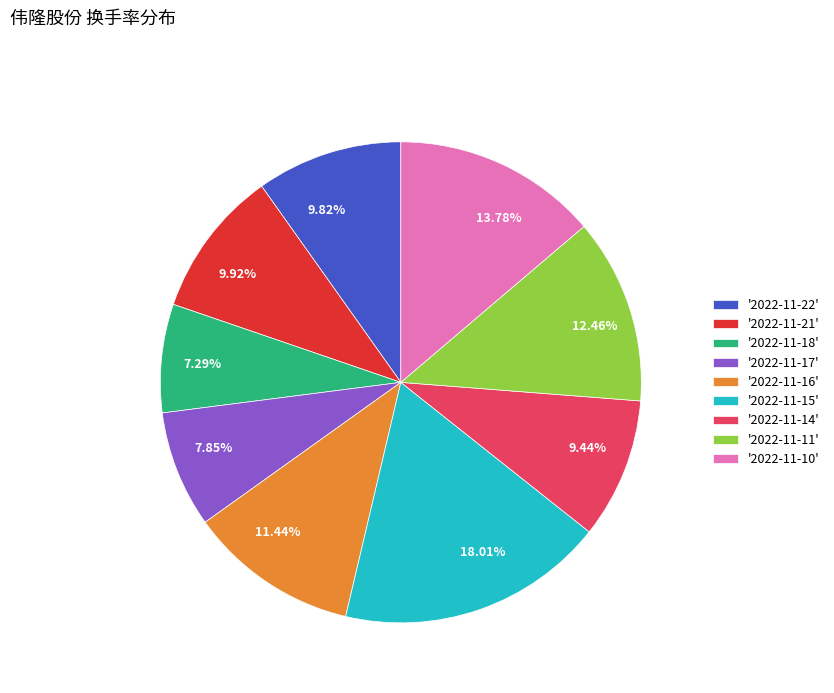

Does 9.44% account for over 50% of the chart?

No